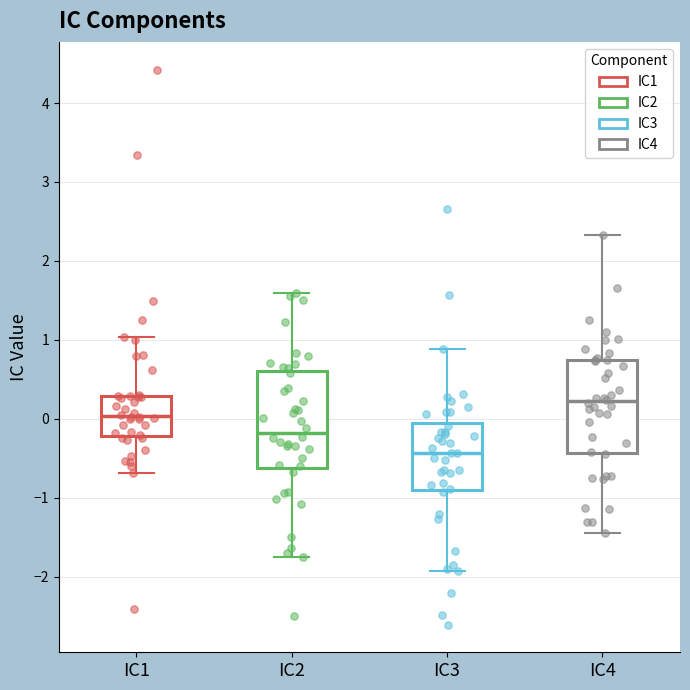

Where is the lower edge of the box for IC2 on the y-axis? The values are not printed on the chart, so give them approximately, as read against the axis.

-0.6